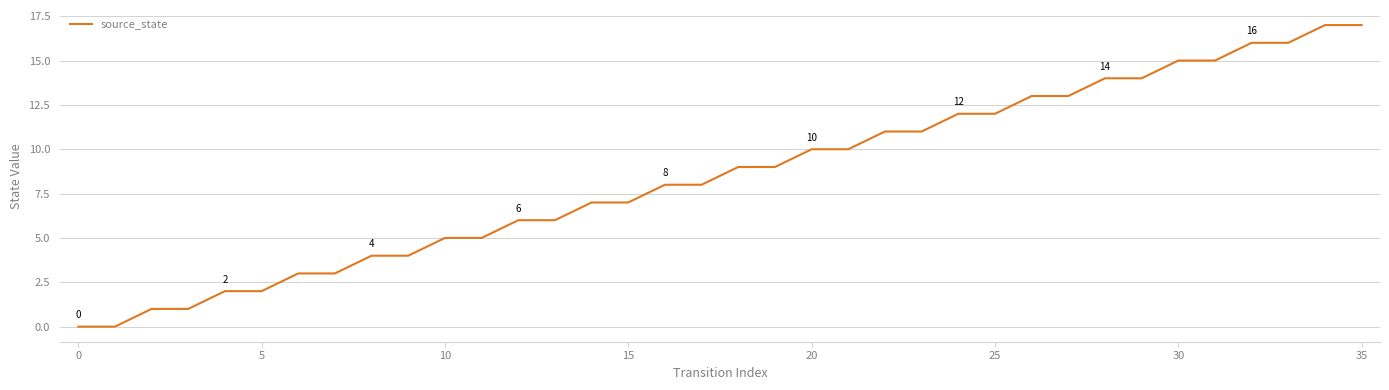

What is the greatest value displayed?

17